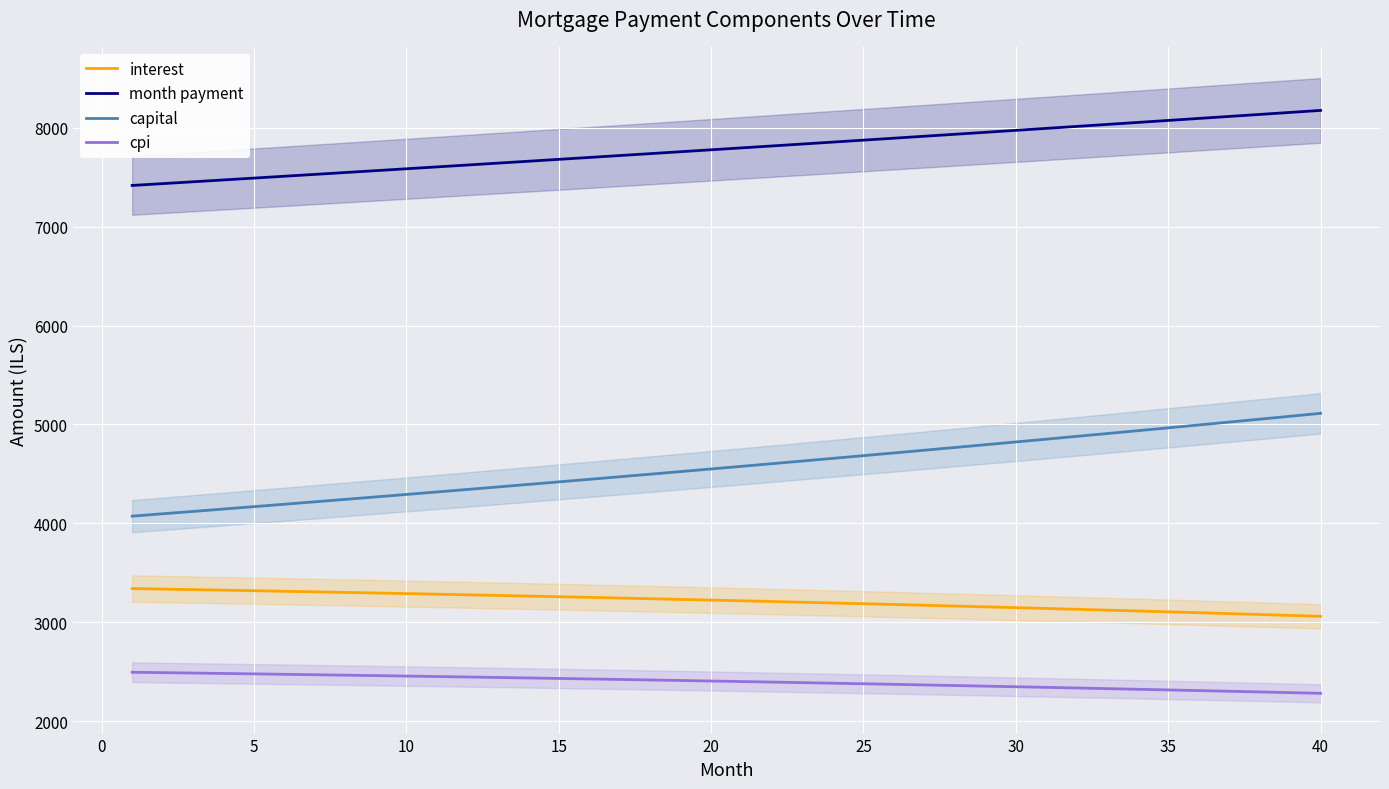

Reading right to left, list all the values displayed in this chart.

interest: 3061.2	3070.5	3079.7	3088.7	3097.7	3106.5	3115.2	3123.8	3132.3	3140.6	3148.9	3157.0	3165.0	3172.9	3180.7	3188.4	3196.0	3203.5	3210.8	3218.1	3225.2	3232.2	3239.2	3246.0	3252.7	3259.4	3265.9	3272.3	3278.6	3284.8	3290.9	3297.0	3302.9	3308.7	3314.4	3320.1	3325.6	3331.1	3336.4	3341.7
month payment: 8173.8	8153.4	8133.1	8112.8	8092.6	8072.4	8052.3	8032.2	8012.1	7992.2	7972.2	7952.4	7932.5	7912.7	7893.0	7873.3	7853.7	7834.1	7814.6	7795.1	7775.6	7756.2	7736.9	7717.6	7698.4	7679.2	7660.0	7640.9	7621.9	7602.9	7583.9	7565.0	7546.1	7527.3	7508.5	7489.8	7471.1	7452.5	7433.9	7415.4
capital: 5112.6	5082.9	5053.4	5024.1	4994.9	4965.9	4937.0	4908.4	4879.9	4851.5	4823.3	4795.3	4767.5	4739.8	4712.3	4684.9	4657.7	4630.6	4603.7	4577.0	4550.4	4524.0	4497.7	4471.6	4445.6	4419.8	4394.1	4368.6	4343.3	4318.0	4293.0	4268.0	4243.2	4218.6	4194.1	4169.7	4145.5	4121.4	4097.5	4073.7
cpi: 2283.1	2290.1	2297.1	2304.0	2310.8	2317.5	2324.1	2330.6	2337.0	2343.4	2349.6	2355.8	2361.9	2367.9	2373.8	2379.6	2385.4	2391.0	2396.6	2402.1	2407.5	2412.9	2418.1	2423.3	2428.4	2433.5	2438.4	2443.3	2448.1	2452.8	2457.5	2462.1	2466.6	2471.0	2475.3	2479.6	2483.8	2488.0	2492.1	2496.1